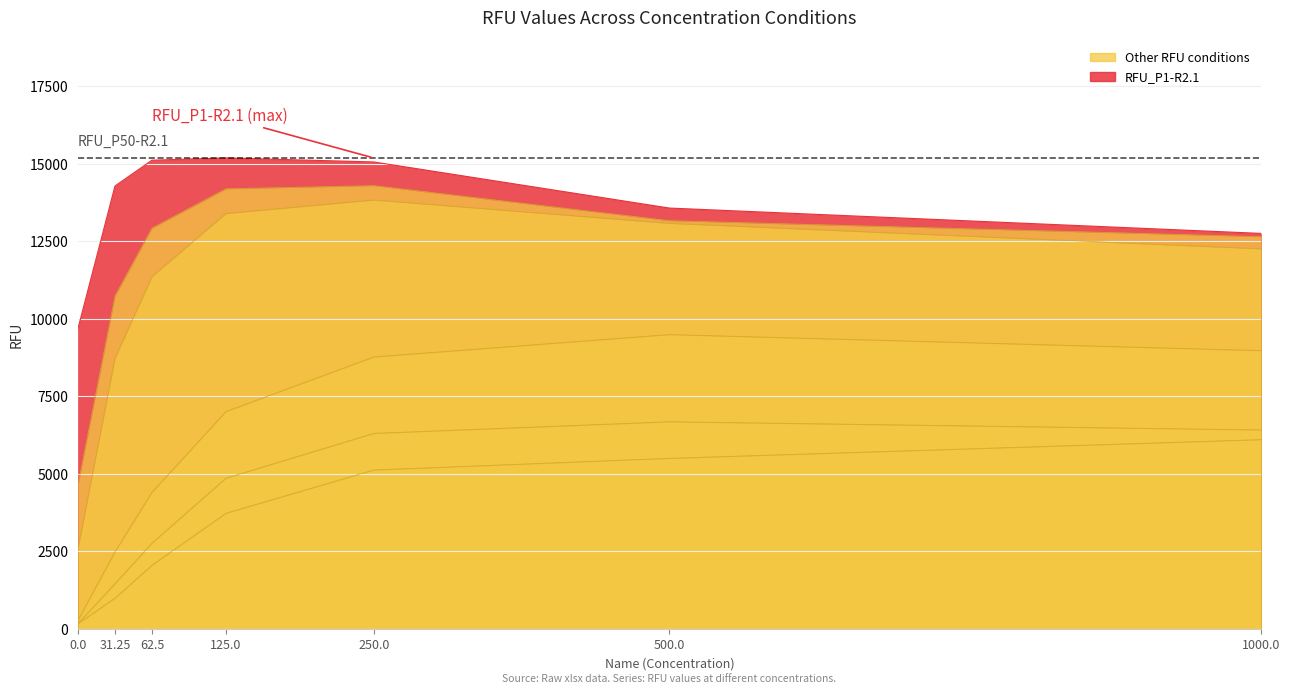

Reading left to right, list all the values displayed in this chart.

RFU_P1-R2.1: 9699	14288	15120	15192	15063	13576	12759
RFU_P10-R2.1: 4660	10745	12932	14199	14301	13170	12655
RFU_P50-R2.1: 2611	8737	11368	13402	13837	13085	12262
RFU_P150-R2.1: 288	2494	4411	7013	8776	9497	8980
RFU_P250-R2.1: 182	1462	2771	4865	6310	6685	6421
RFU_P500-R2.1: 176	997	2059	3733	5130	5506	6109